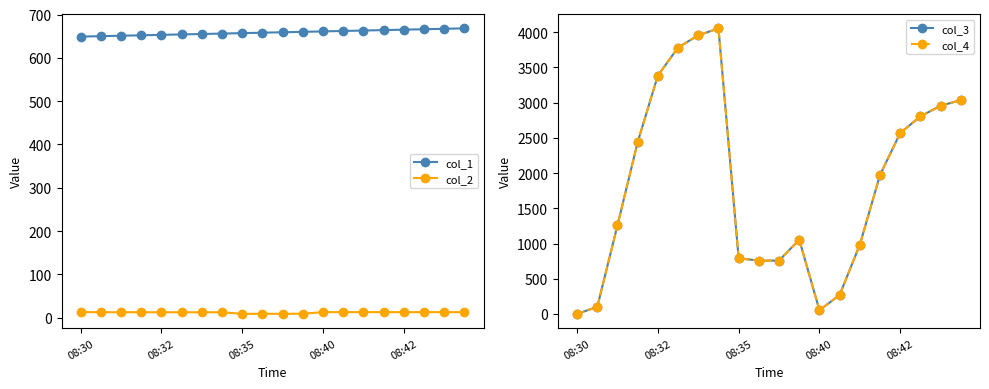

True or false: col_4 has more than 0 points higher than both neighbors.

True